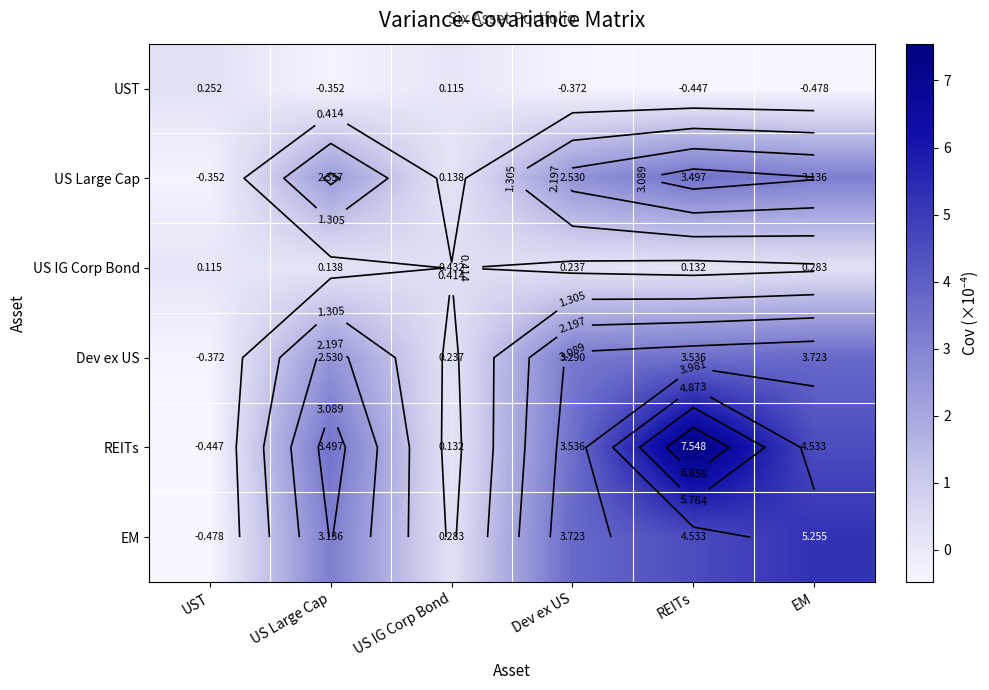

Which has a higher value, REITs or US IG Corp Bond?

US IG Corp Bond